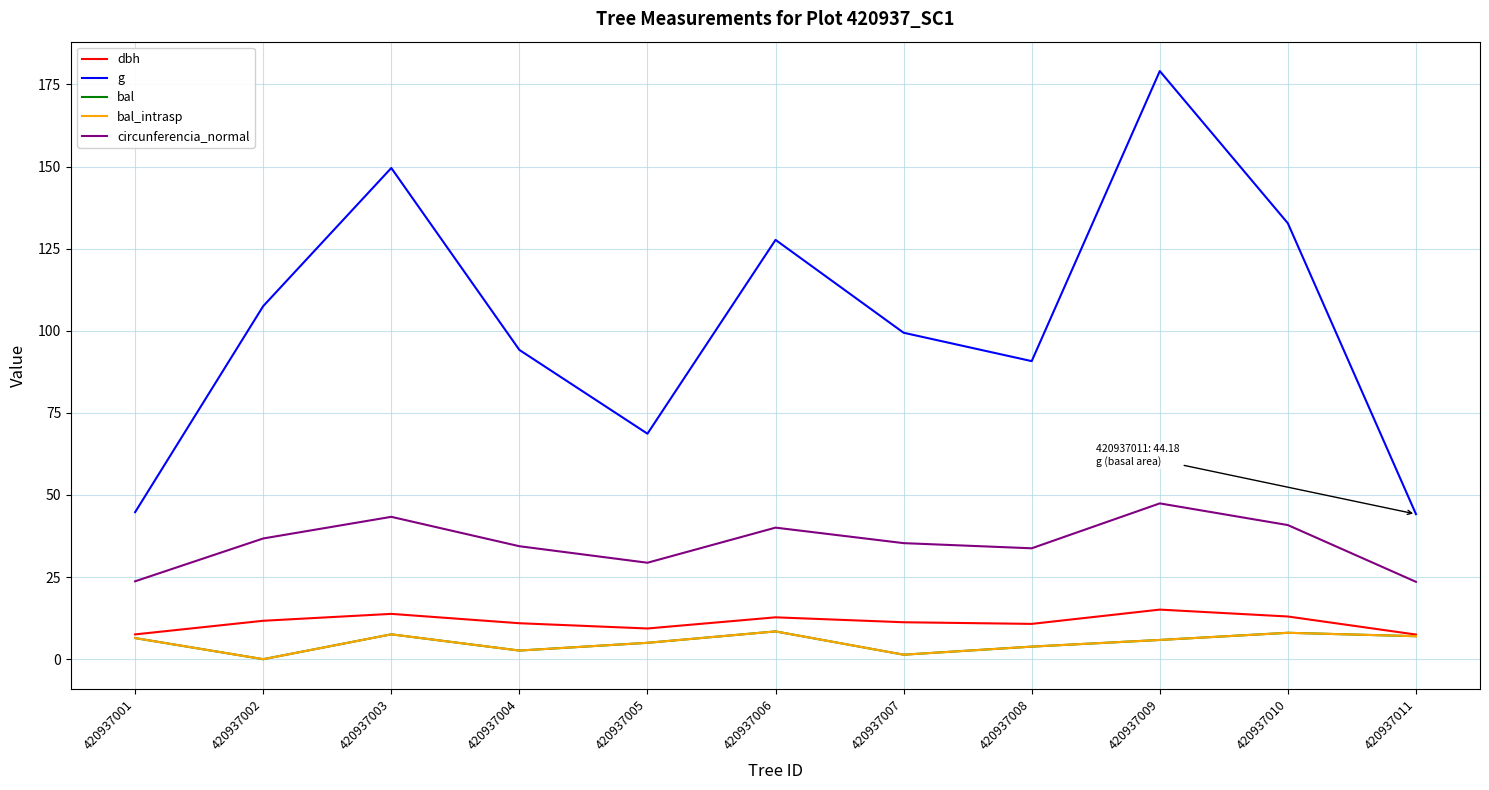

Reading left to right, list all the values displayed in this chart.

dbh: 7.5	11.7	13.8	10.9	9.3	12.8	11.2	10.8	15.1	13.0	7.5
g: 44.8	107.5	149.6	94.2	68.7	127.7	99.4	90.8	179.1	132.7	44.2
bal: 6.4	0.0	7.6	2.6	5.0	8.5	1.4	3.8	5.9	8.0	7.0
bal_intrasp: 6.4	0.0	7.6	2.6	5.0	8.5	1.4	3.8	5.9	8.0	7.0
circunferencia_normal: 23.7	36.8	43.4	34.4	29.4	40.1	35.3	33.8	47.4	40.8	23.6